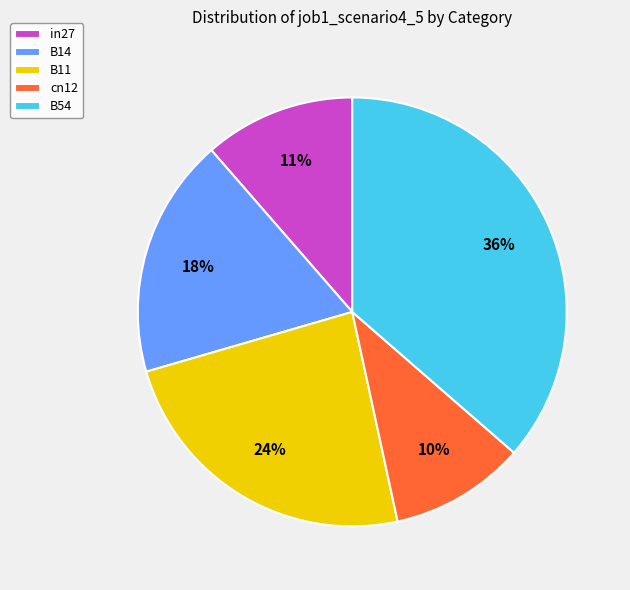

The B54 slice represents 24% of the pie. True or false?

False